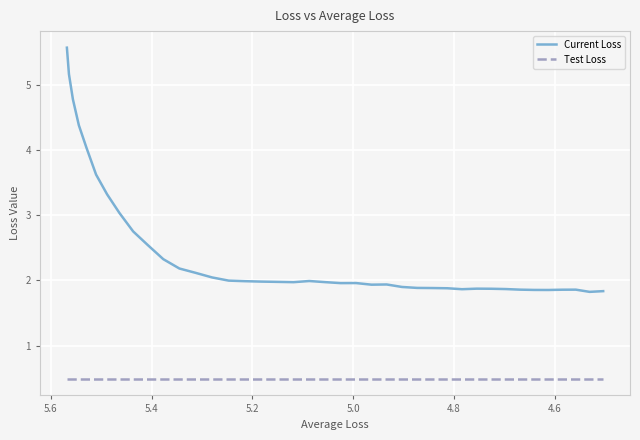

How many series are shown in this chart?

2